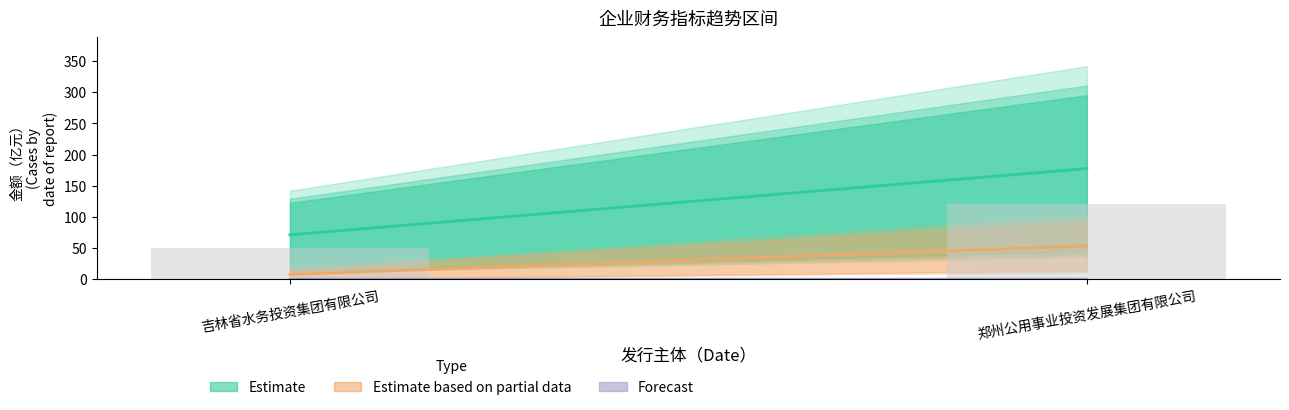

What is the sum of the values at 吉林省水务投资集团有限公司 and 郑州公用事业投资发展集团有限公司?

170